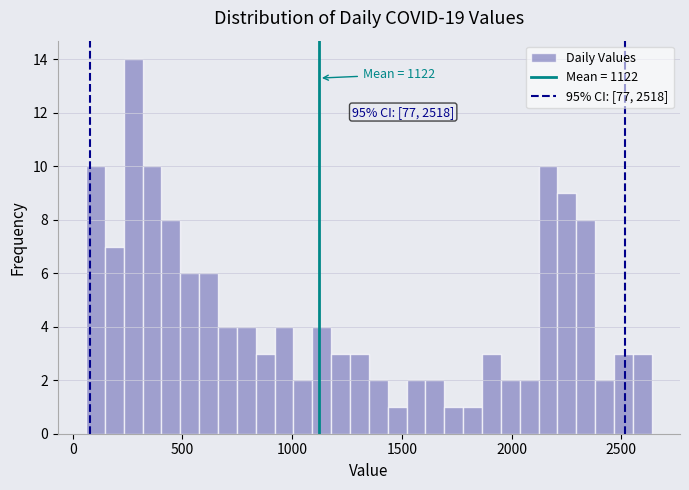

Around what value on the x-axis is the tallest bar? Give the approximate position of its centre, as read against the axis.

300